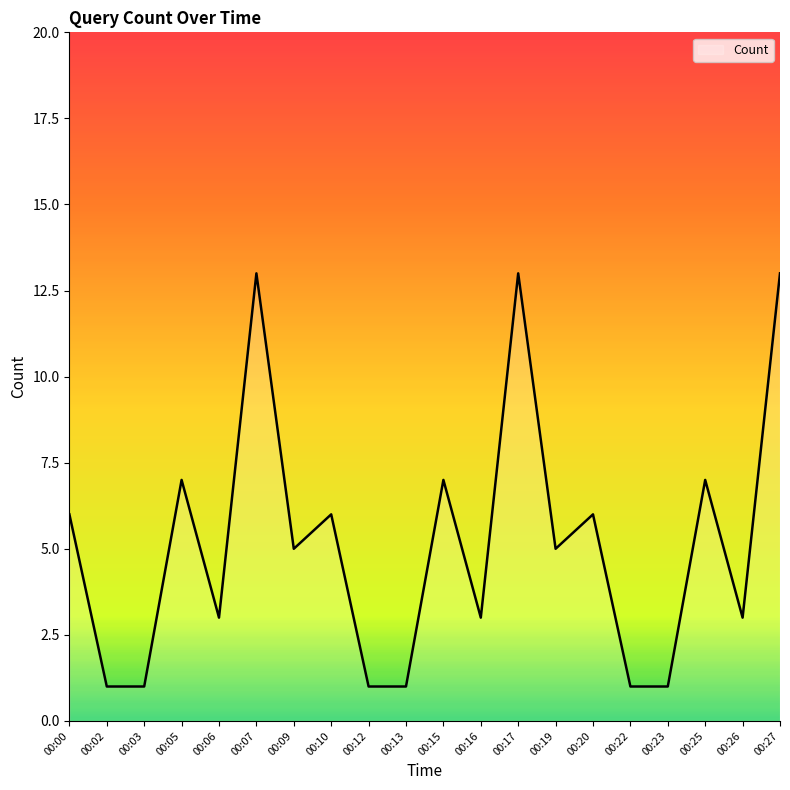

What is the ratio of the value at 00:27 to the value at 00:23?

13.0